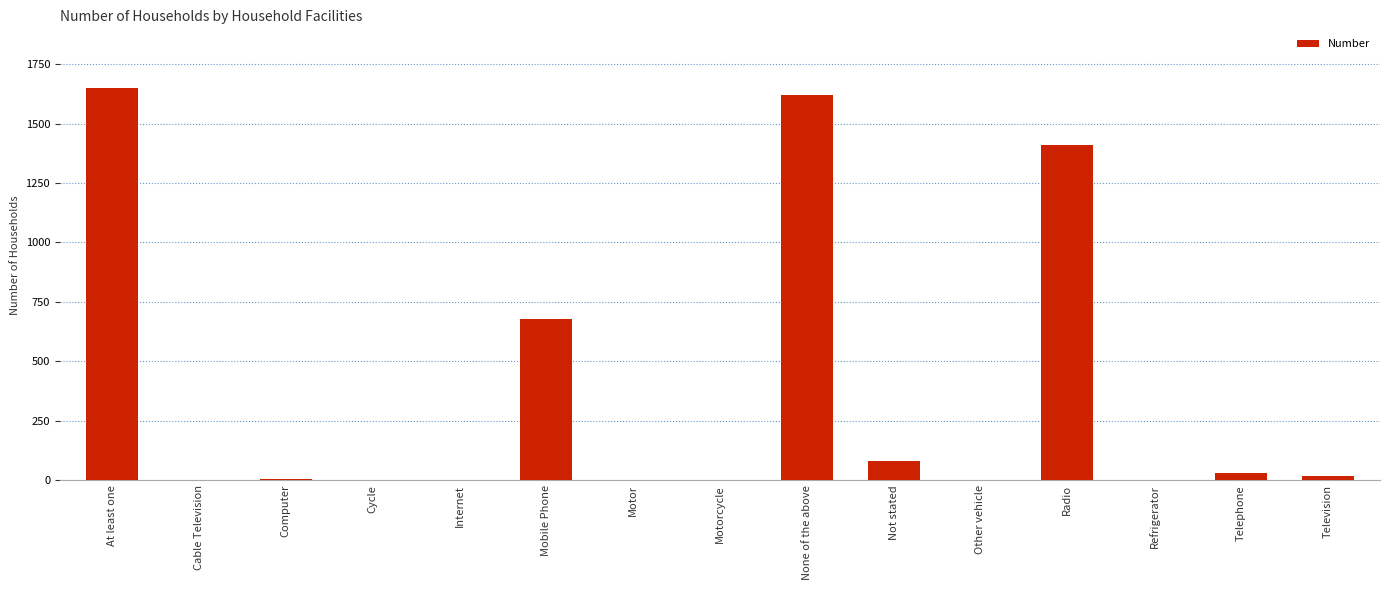

Between None of the above and Other vehicle, which is larger?

None of the above